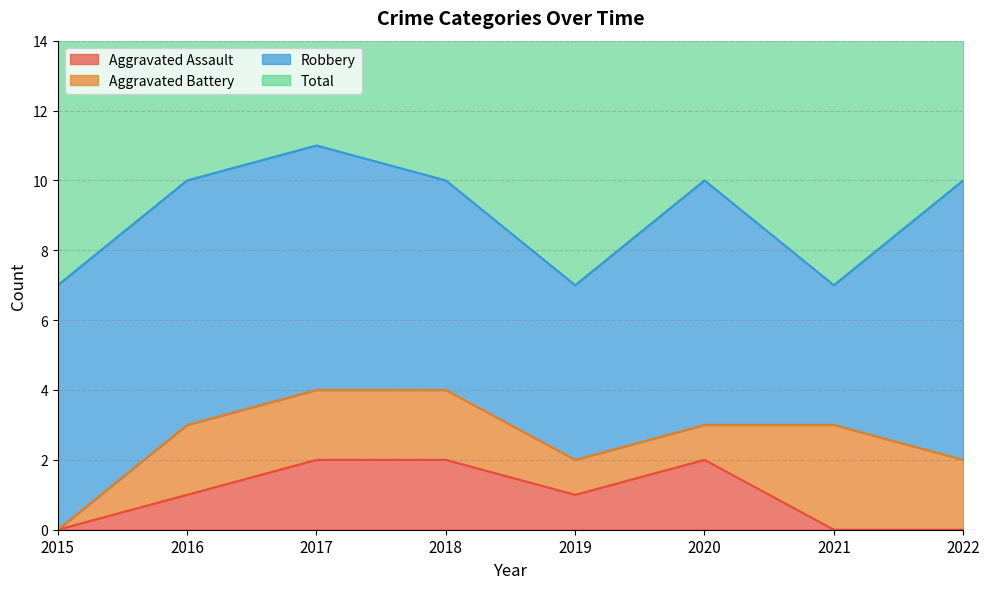

The value of Total at 2021 is 9. True or false?

False